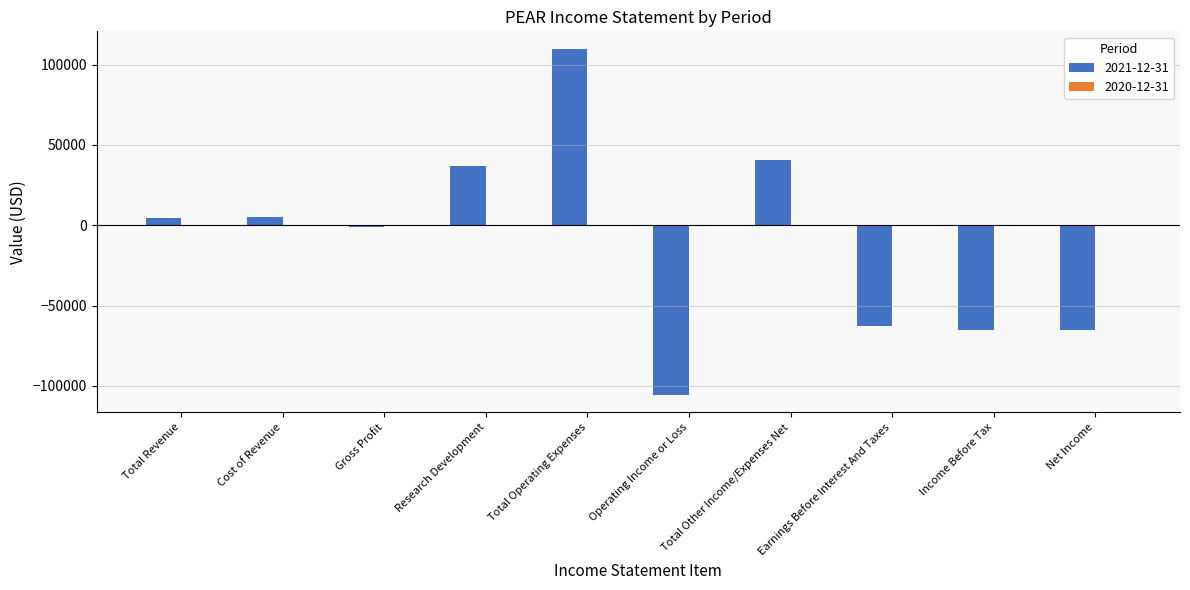

The chart shows a value of -105700 at Operating Income or Loss. True or false?

True